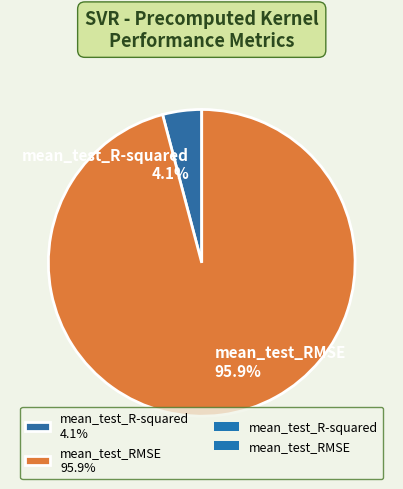

To the nearest percent, what is the difference between the largest and smallest slice percentages?

92%